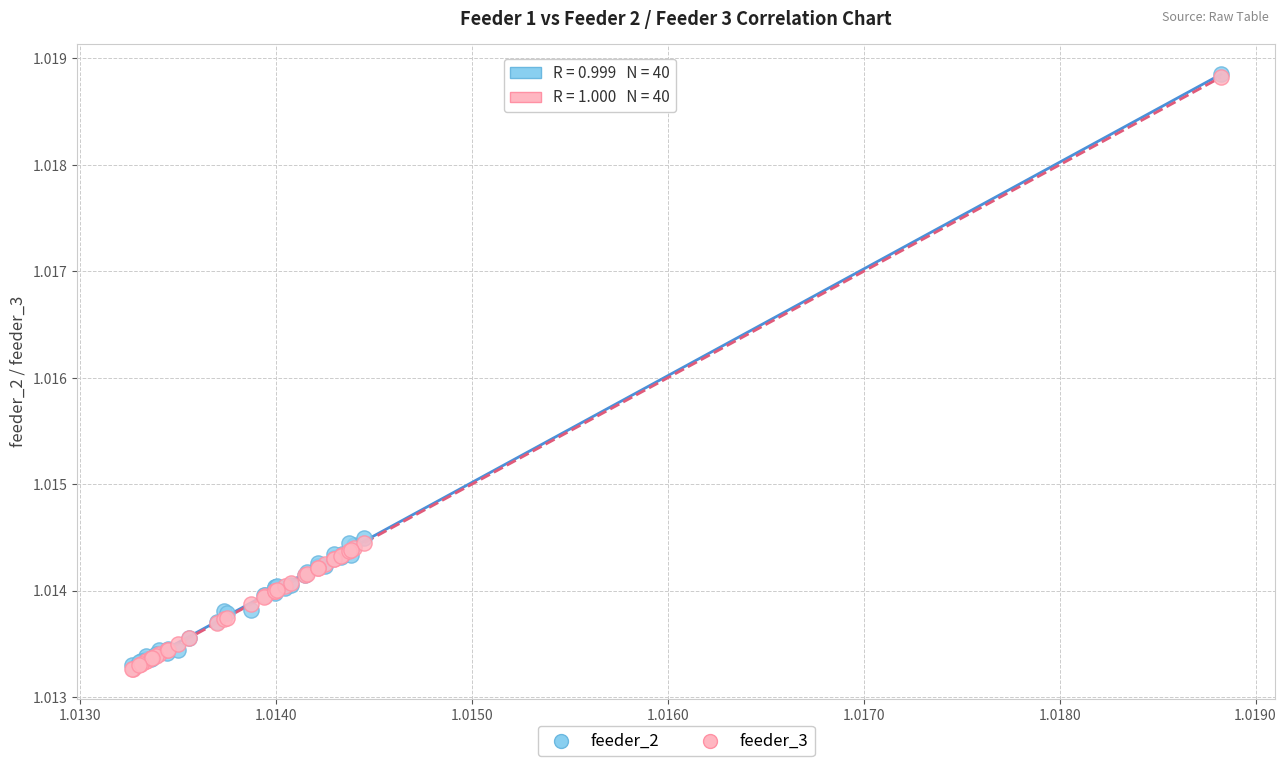

What are all the series names shown in the legend?

feeder_2, feeder_3